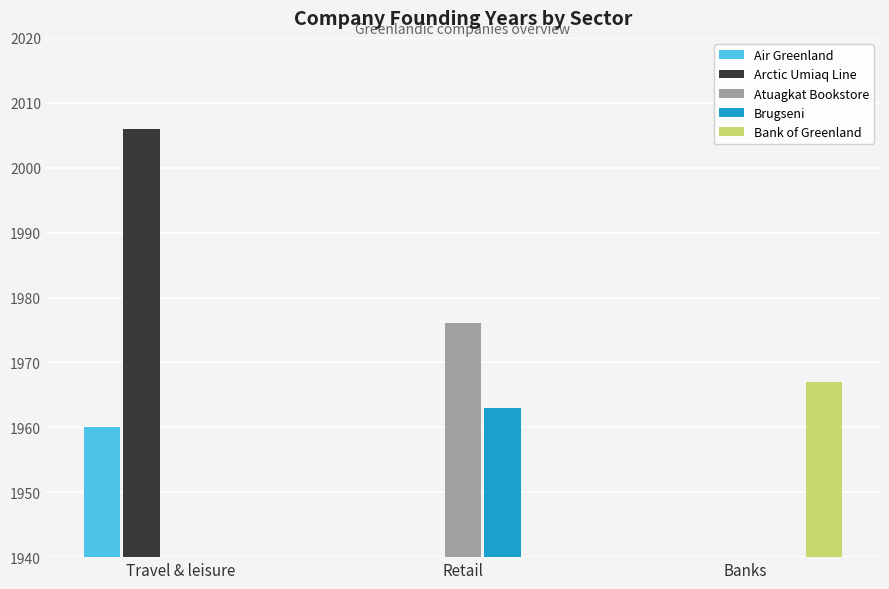

Count the number of categories in the chart.

3